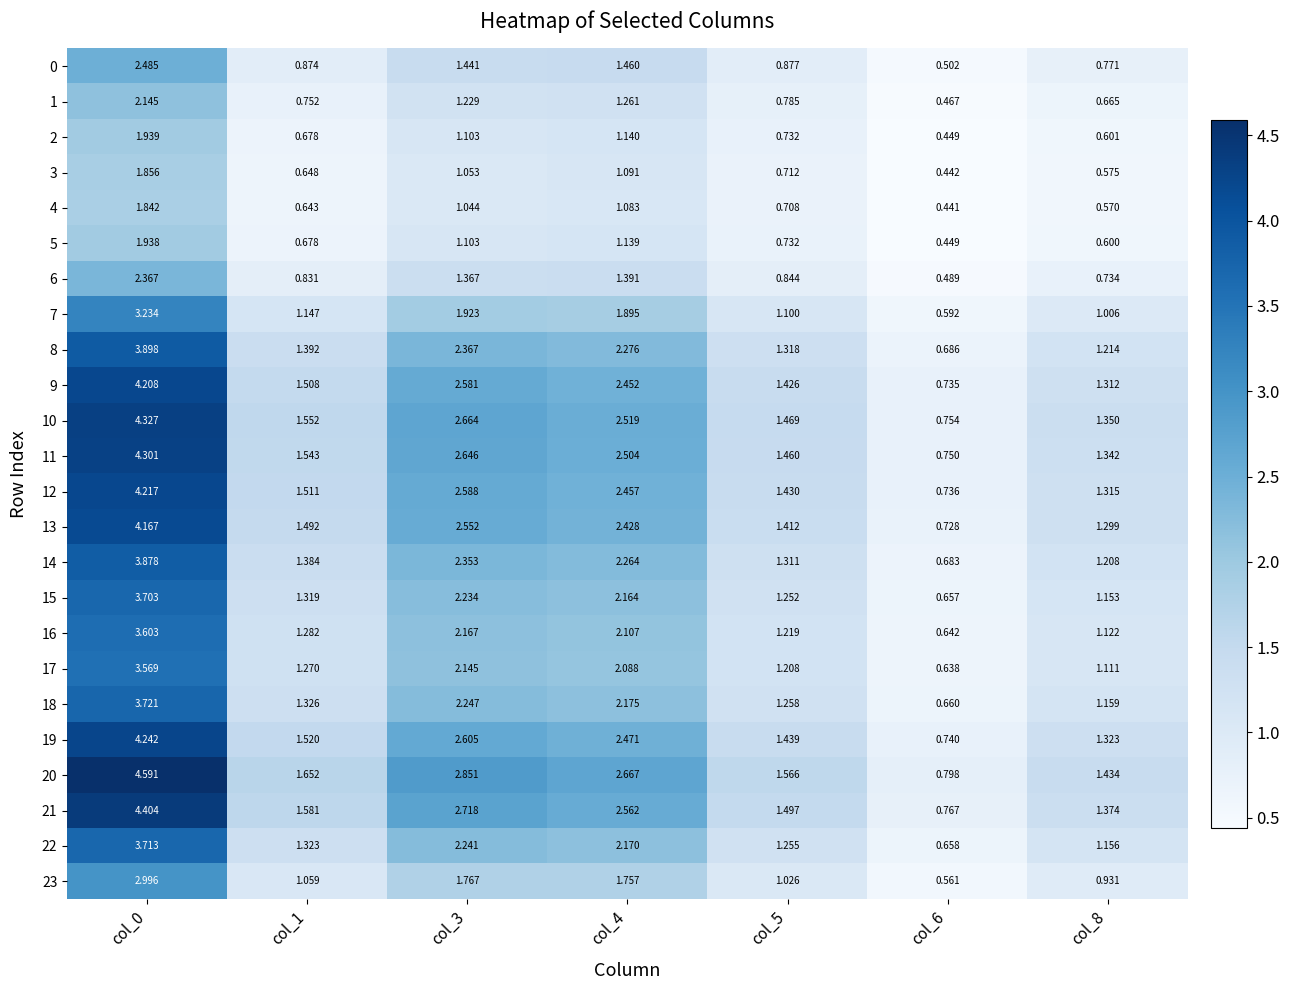

How many distinct data groups are displayed?

24